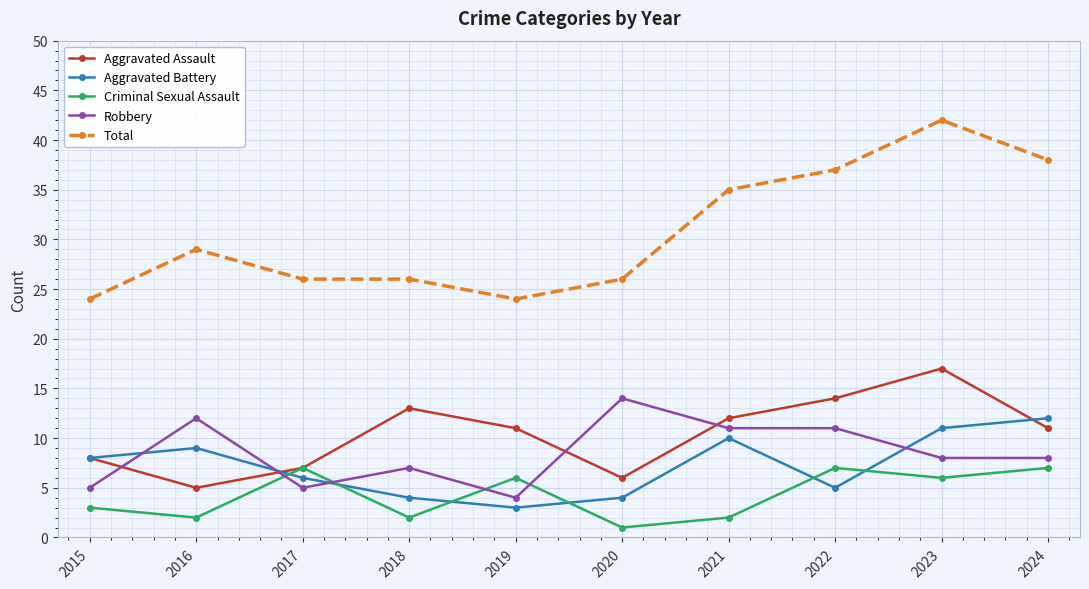

What is the difference between the highest and lowest values at 2015?

21